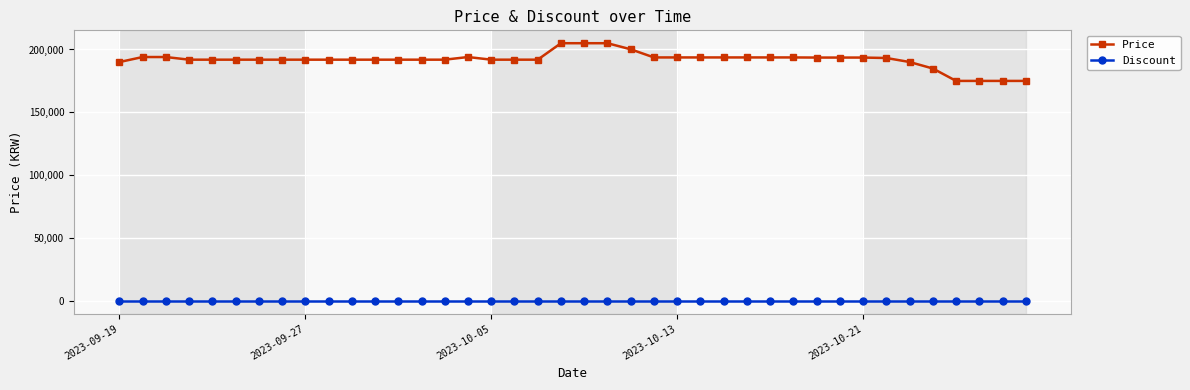

Rank the series by their average value, from lowest to highest.

Discount, Price